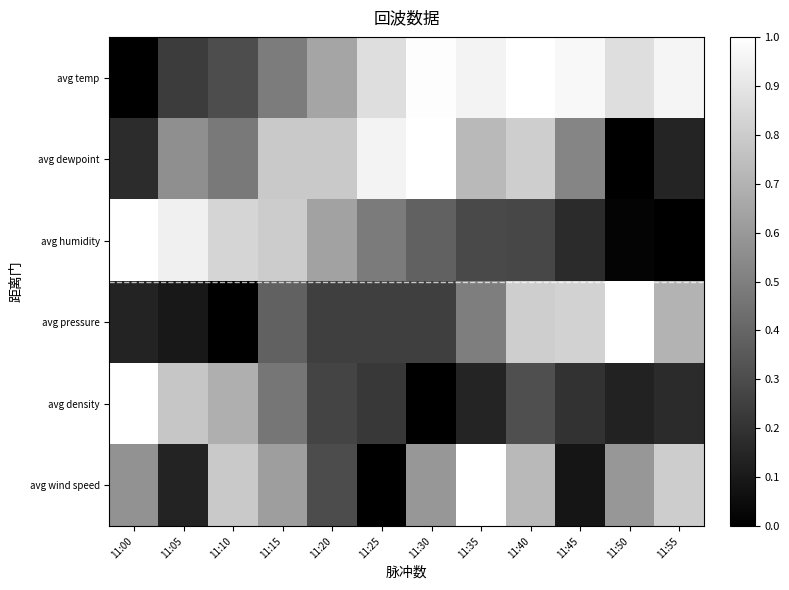

Reading right to left, transcribe all the data shown in this chart.

avg temp: 11:55=1.0	11:50=0.9	11:45=1.0	11:40=1.0	11:35=1.0	11:30=1.0	11:25=0.9	11:20=0.6	11:15=0.5	11:10=0.3	11:05=0.2	11:00=0.0
avg dewpoint: 11:55=0.1	11:50=0.0	11:45=0.5	11:40=0.8	11:35=0.7	11:30=1.0	11:25=1.0	11:20=0.8	11:15=0.8	11:10=0.5	11:05=0.6	11:00=0.2
avg humidity: 11:55=0.0	11:50=0.0	11:45=0.2	11:40=0.3	11:35=0.3	11:30=0.4	11:25=0.5	11:20=0.6	11:15=0.8	11:10=0.8	11:05=0.9	11:00=1.0
avg pressure: 11:55=0.7	11:50=1.0	11:45=0.8	11:40=0.8	11:35=0.5	11:30=0.2	11:25=0.2	11:20=0.2	11:15=0.4	11:10=0.0	11:05=0.1	11:00=0.1
avg density: 11:55=0.2	11:50=0.1	11:45=0.2	11:40=0.3	11:35=0.1	11:30=0.0	11:25=0.2	11:20=0.3	11:15=0.5	11:10=0.7	11:05=0.8	11:00=1.0
avg wind speed: 11:55=0.8	11:50=0.6	11:45=0.1	11:40=0.7	11:35=1.0	11:30=0.6	11:25=0.0	11:20=0.3	11:15=0.6	11:10=0.8	11:05=0.1	11:00=0.6